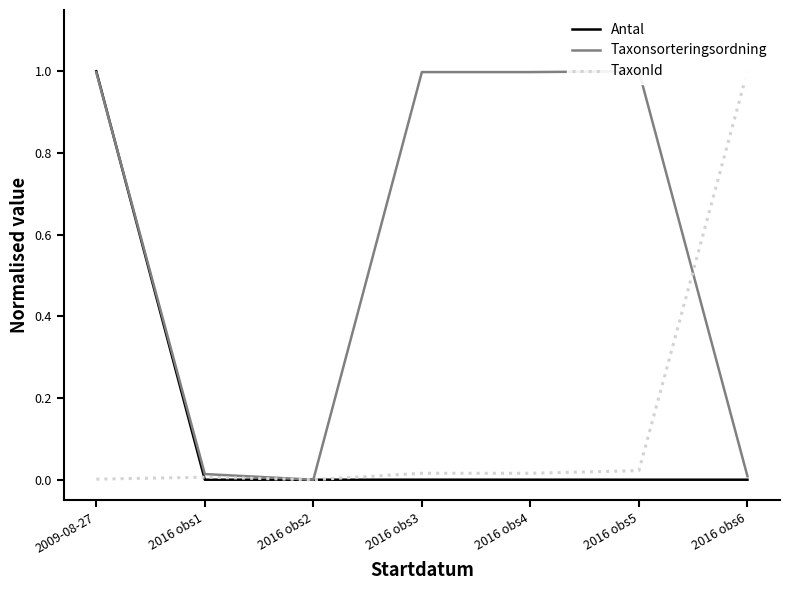

What is the difference between the maximum and minimum values in the Antal series?

1